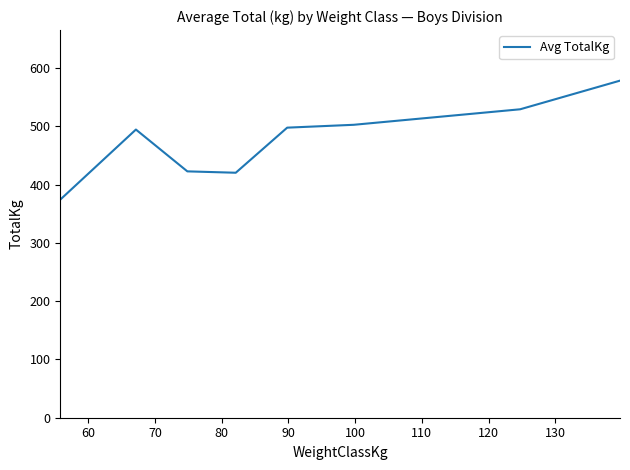

What is the difference between the maximum and minimum values?

204.1